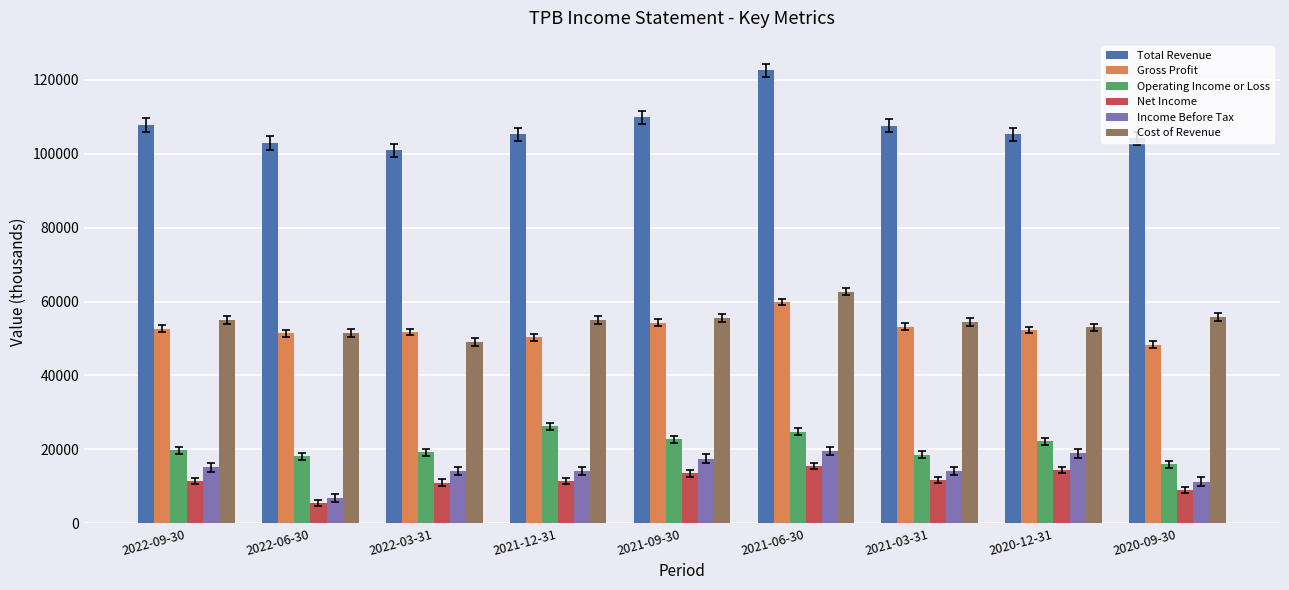

What is the total value across all series at 2022-03-31?

246100